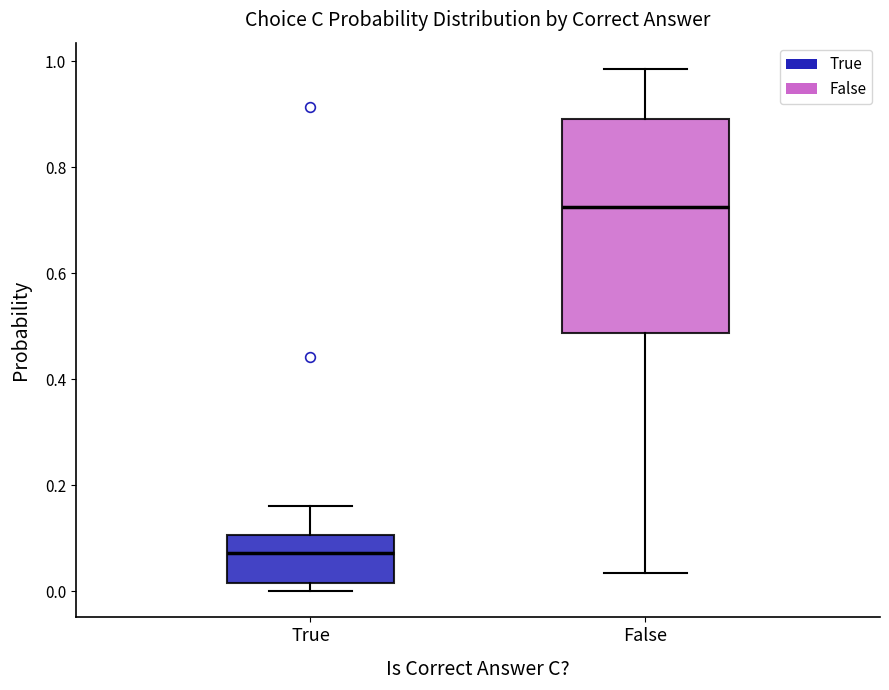

Which box has the lowest median line?

True